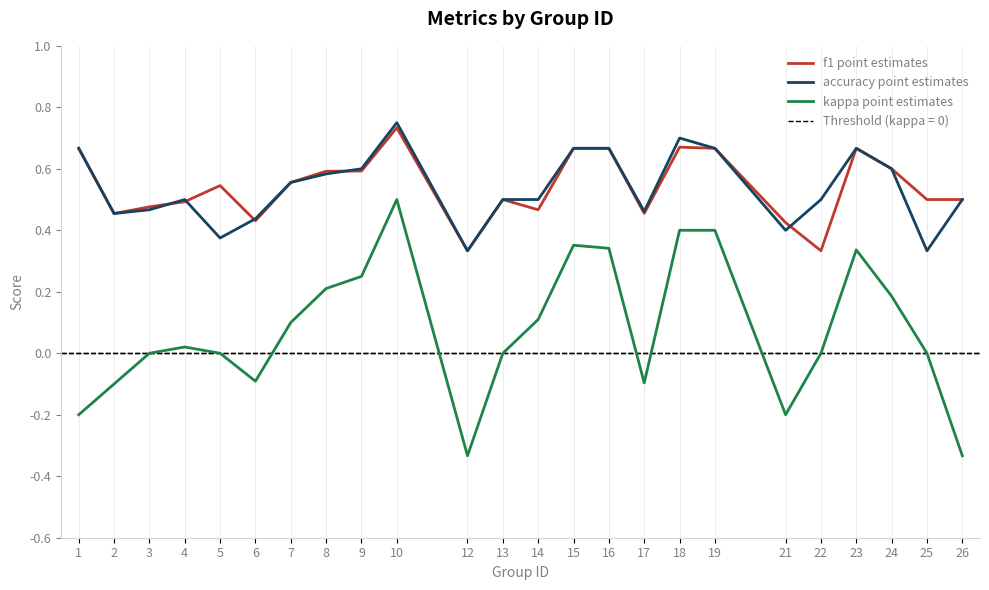

Rank the series by their maximum value, from lowest to highest.

kappa point estimates, f1 point estimates, accuracy point estimates